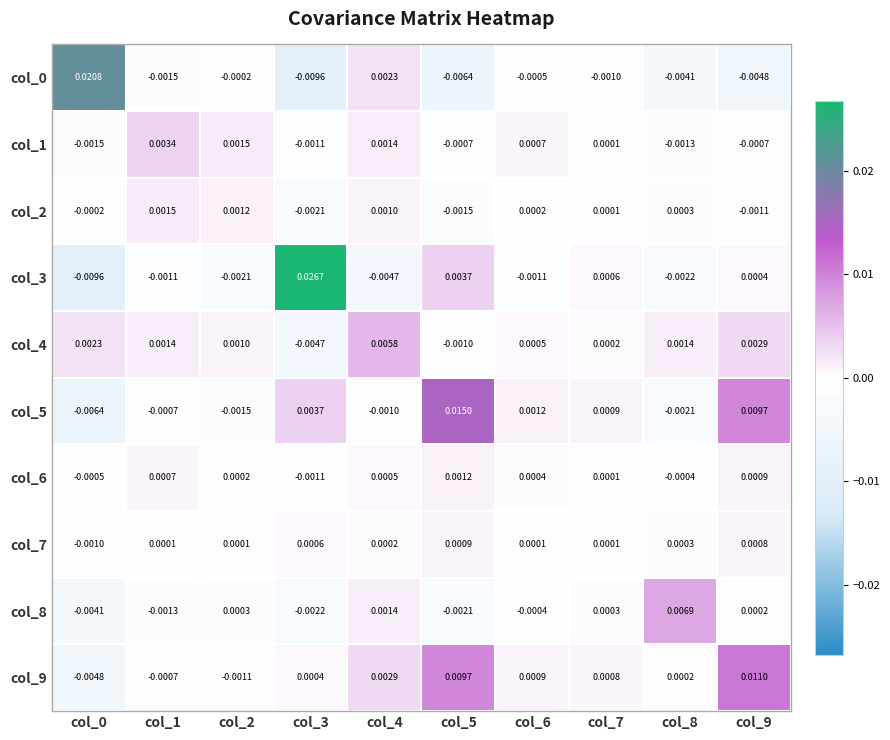

How many values in col_4 are below zero?

2